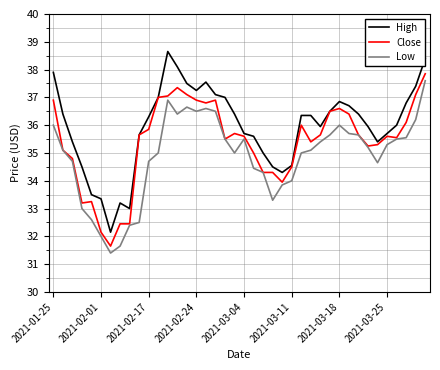

Which series has the largest total across all categories?

High